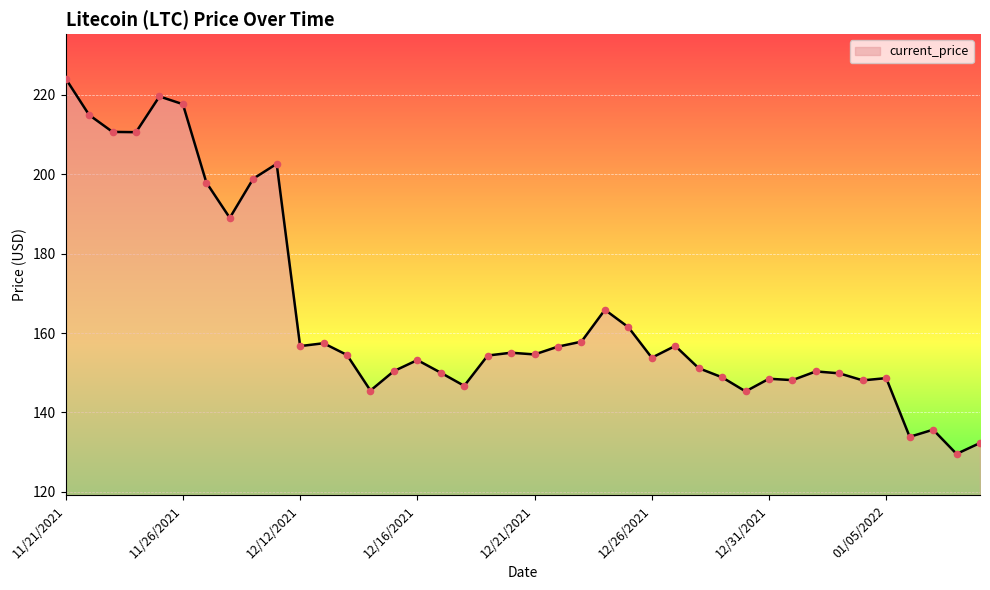

What is the smallest value displayed?

129.5